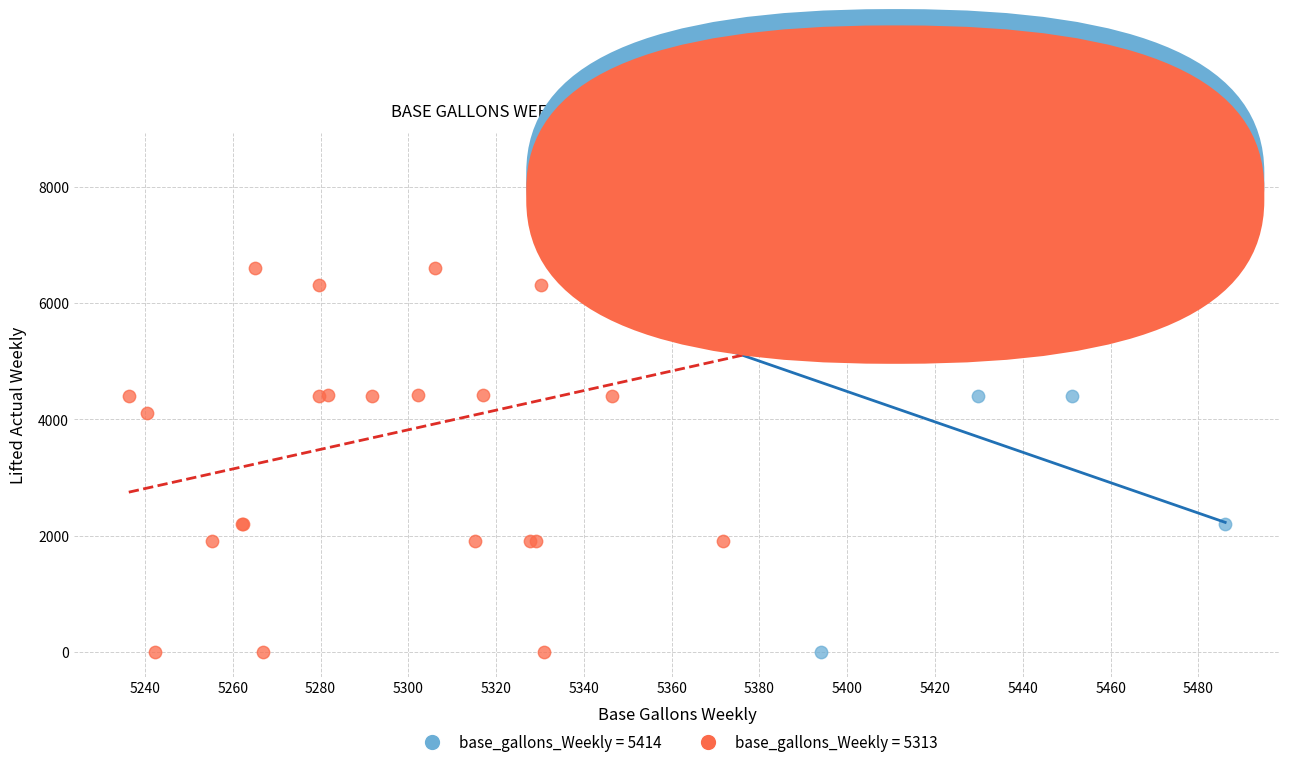

Which series reaches the maximum Y coordinate?

base_gallons_Weekly = 5313